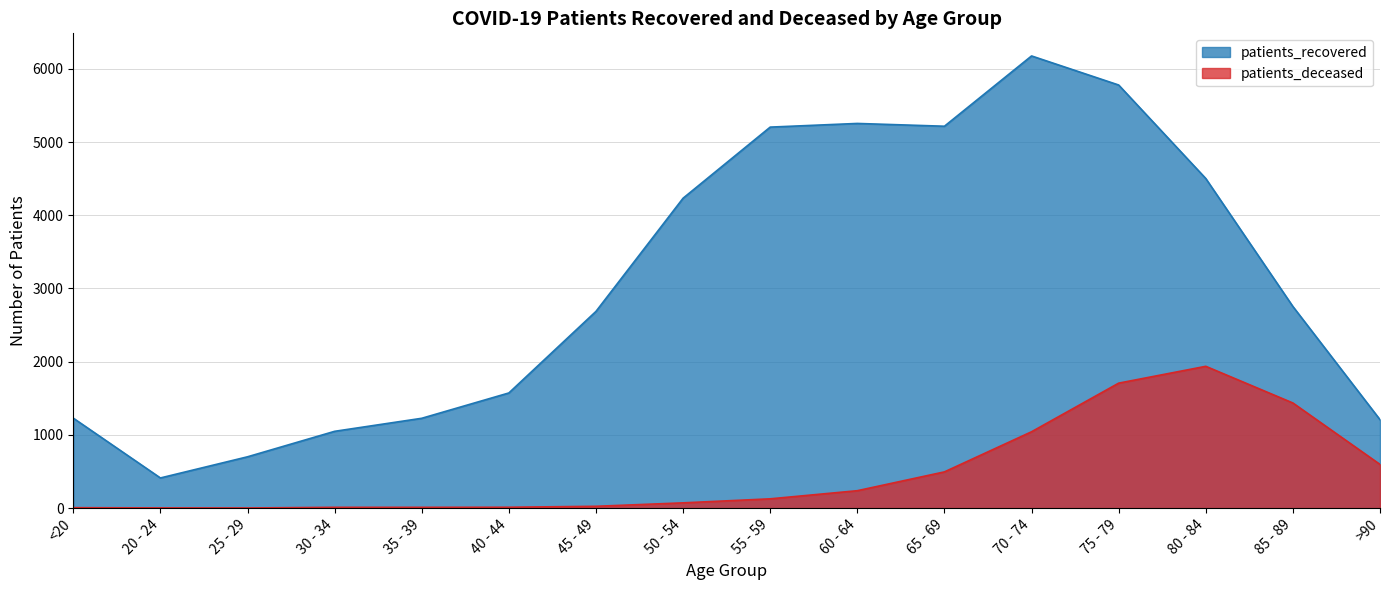

Reading left to right, list all the values displayed in this chart.

patients_recovered: <20=1229	20 - 24=412	25 - 29=701	30 - 34=1049	35 - 39=1227	40 - 44=1573	45 - 49=2687	50 - 54=4233	55 - 59=5204	60 - 64=5254	65 - 69=5216	70 - 74=6176	75 - 79=5779	80 - 84=4502	85 - 89=2754	>90=1208
patients_deceased: <20=6	20 - 24=3	25 - 29=2	30 - 34=11	35 - 39=11	40 - 44=12	45 - 49=25	50 - 54=72	55 - 59=127	60 - 64=238	65 - 69=495	70 - 74=1043	75 - 79=1707	80 - 84=1937	85 - 89=1436	>90=597